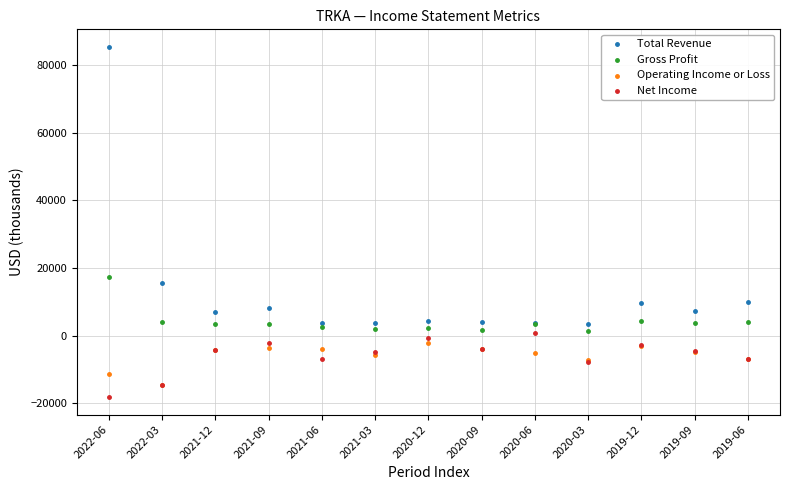

What are all the series names shown in the legend?

Total Revenue, Gross Profit, Operating Income or Loss, Net Income